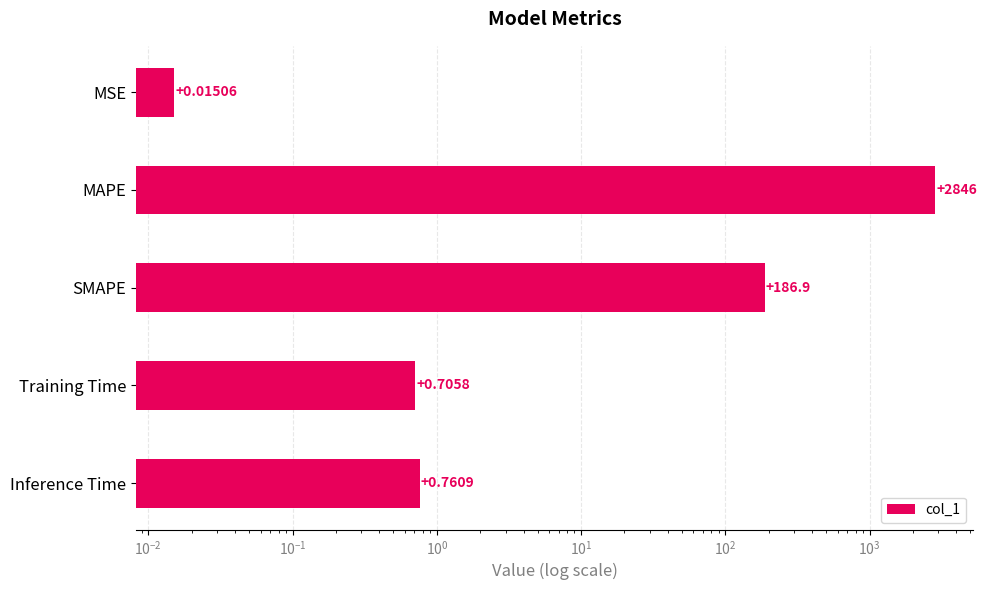

What is the value of the 3rd bar from the left?

186.9